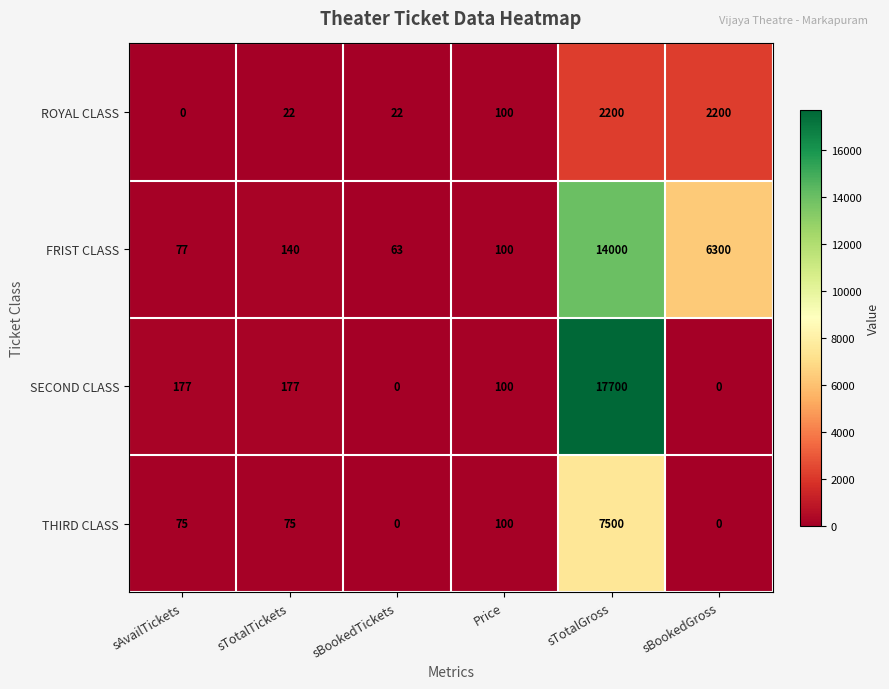

What is the spread (max minus min) of values at sAvailTickets?

177